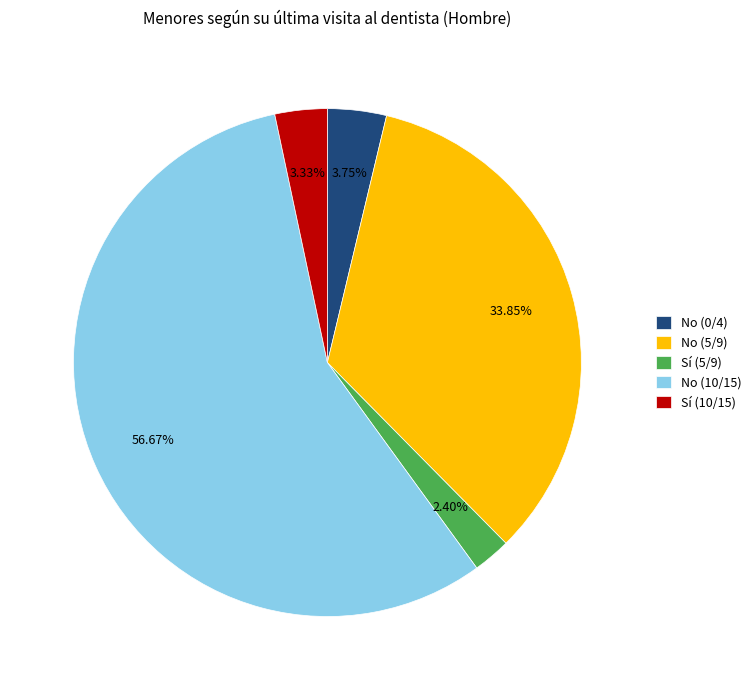

Do Sí (10/15) and No (5/9) together represent more than half of the pie?

No